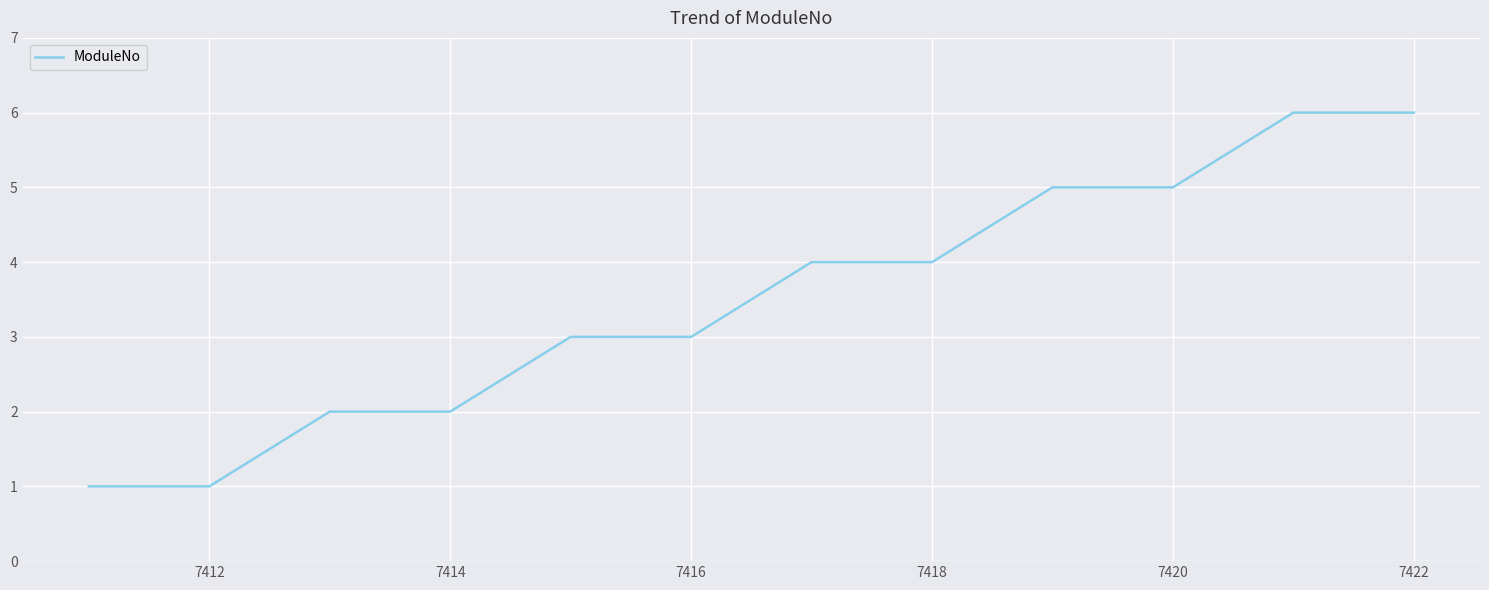

What is the maximum value shown in the chart?

6